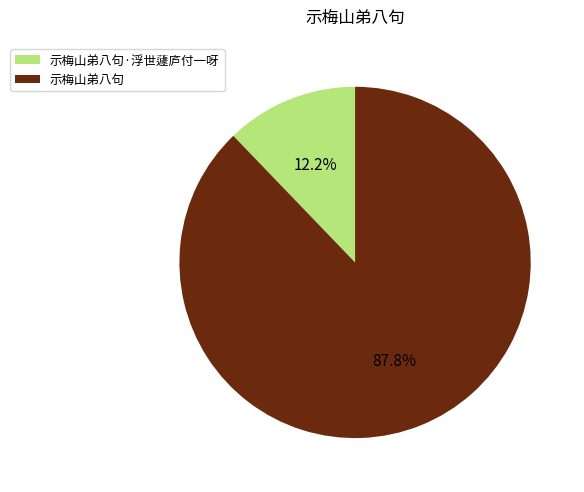

Which has a higher value, 示梅山弟八句 or 示梅山弟八句·浮世蘧庐付一呀?

示梅山弟八句